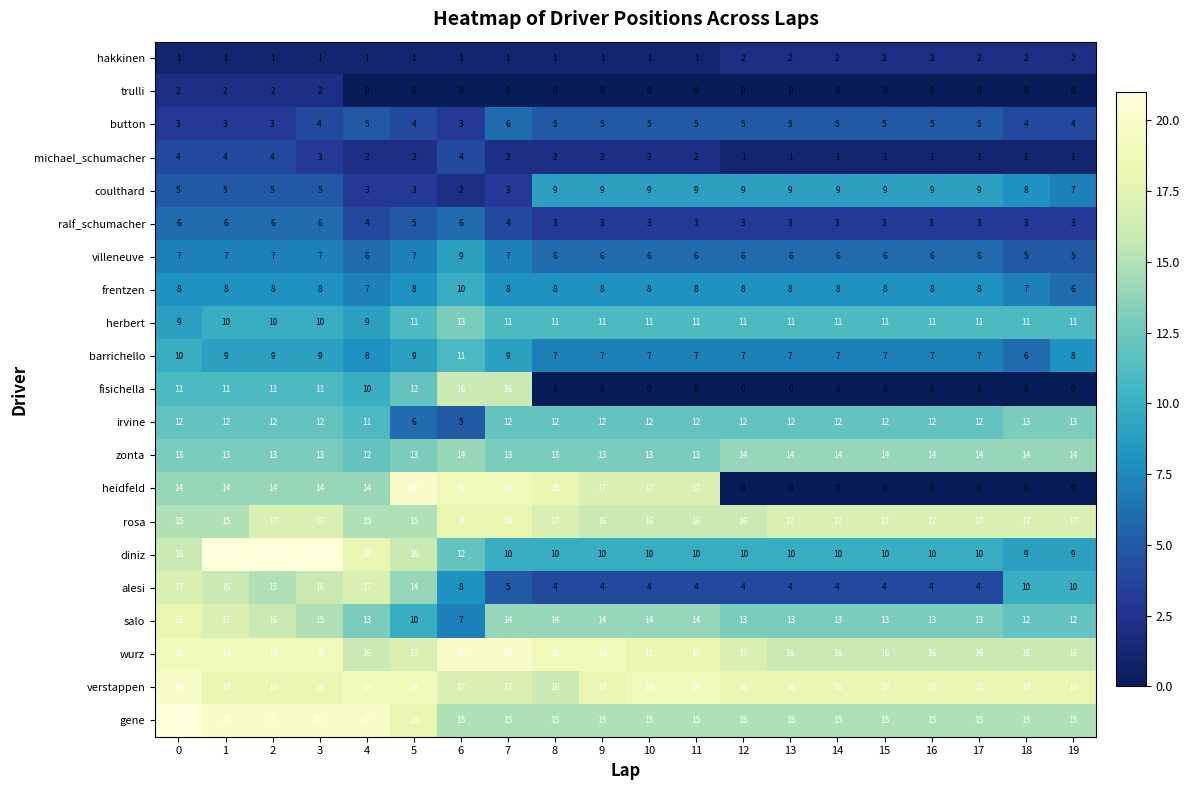

Rank the series at 3 from lowest to highest value.

hakkinen, trulli, michael_schumacher, button, coulthard, ralf_schumacher, villeneuve, frentzen, barrichello, herbert, fisichella, irvine, zonta, heidfeld, salo, alesi, rosa, verstappen, wurz, gene, diniz